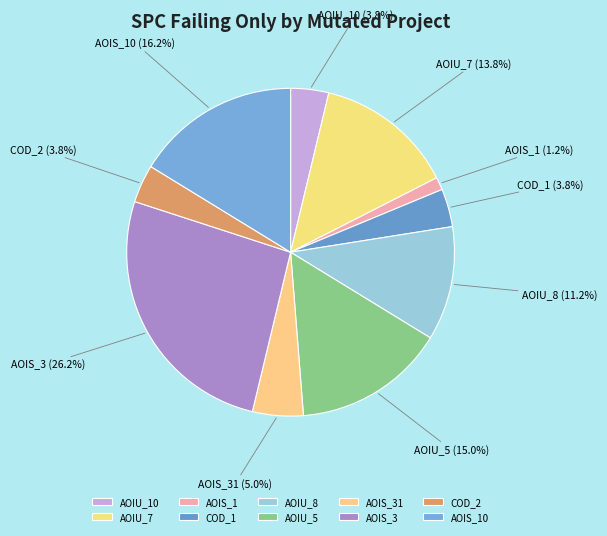

Which slice is the largest?

AOIS_3